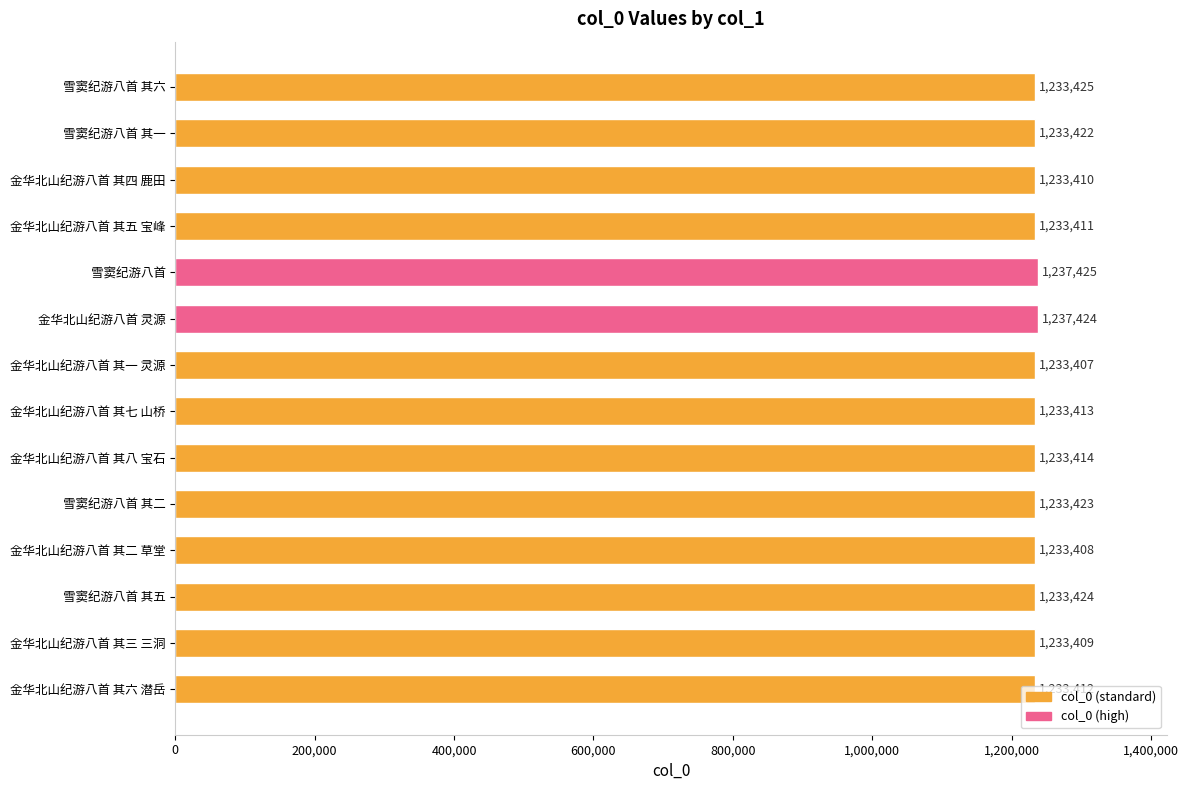

List the labels in order of value, largest first.

雪窦纪游八首, 金华北山纪游八首 灵源, 雪窦纪游八首 其六, 雪窦纪游八首 其五, 雪窦纪游八首 其二, 雪窦纪游八首 其一, 金华北山纪游八首 其八 宝石, 金华北山纪游八首 其七 山桥, 金华北山纪游八首 其六 潜岳, 金华北山纪游八首 其五 宝峰, 金华北山纪游八首 其四 鹿田, 金华北山纪游八首 其三 三洞, 金华北山纪游八首 其二 草堂, 金华北山纪游八首 其一 灵源